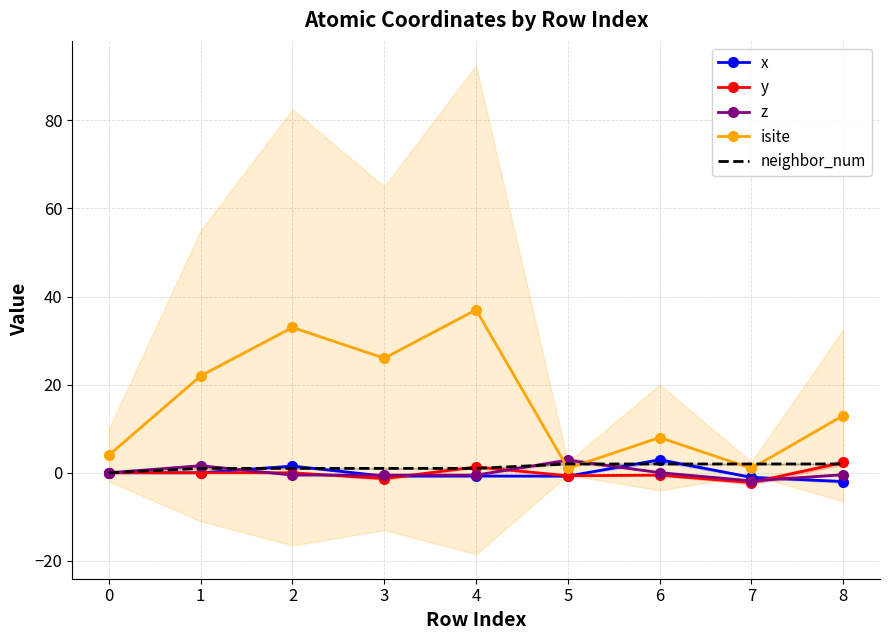

Is it true that x equals -1.0 at 7?

True